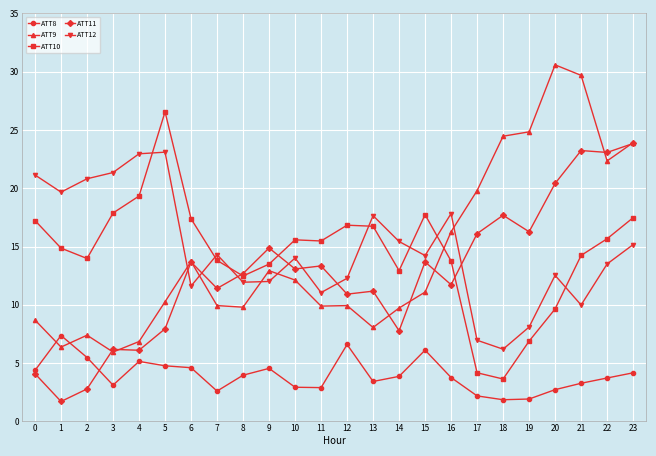

At which category is the sum across all series the highest?

23